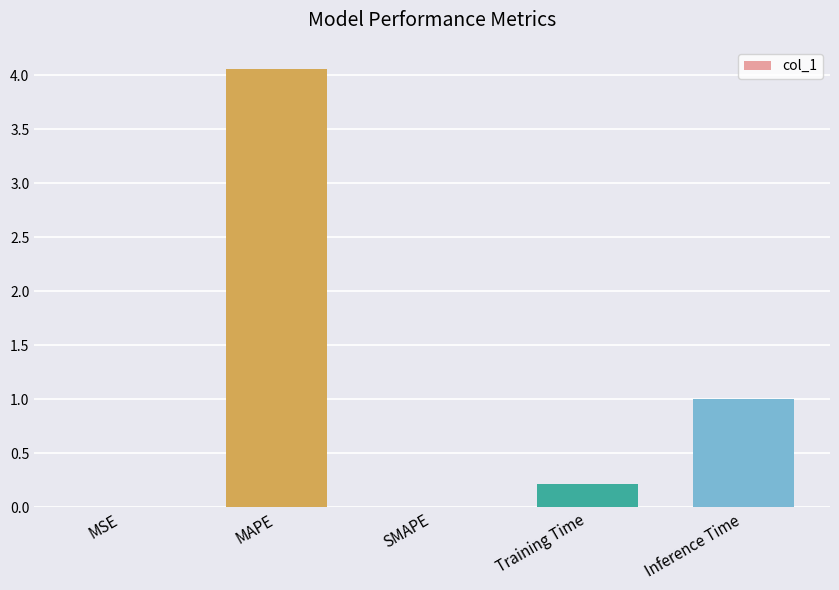

At which label is the value closest to 2?

Inference Time